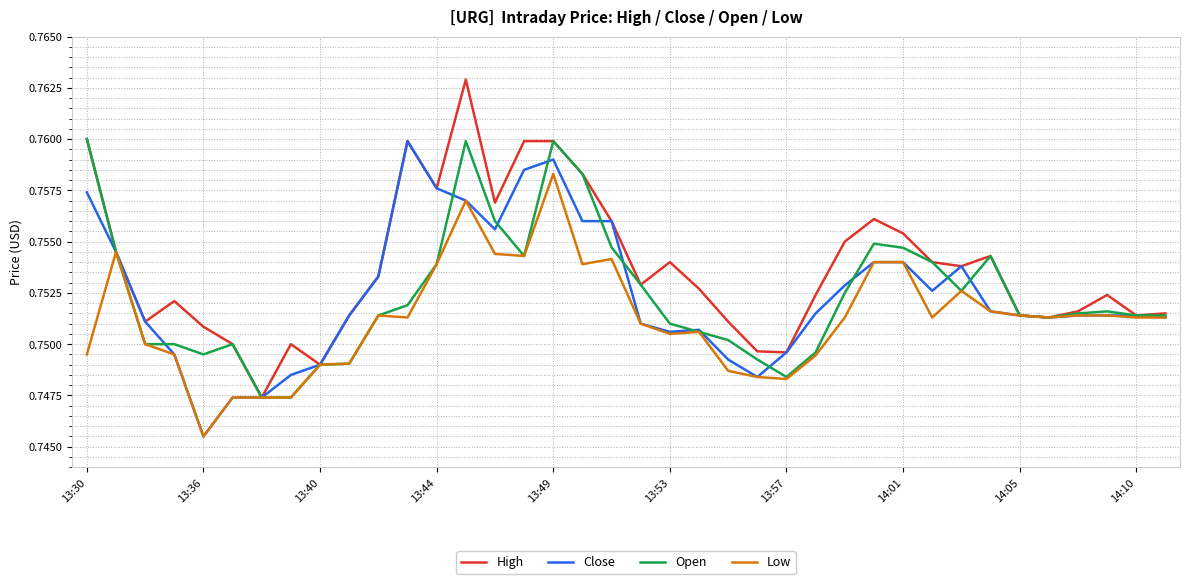

True or false: Low has more than 2 interior local peaks.

True